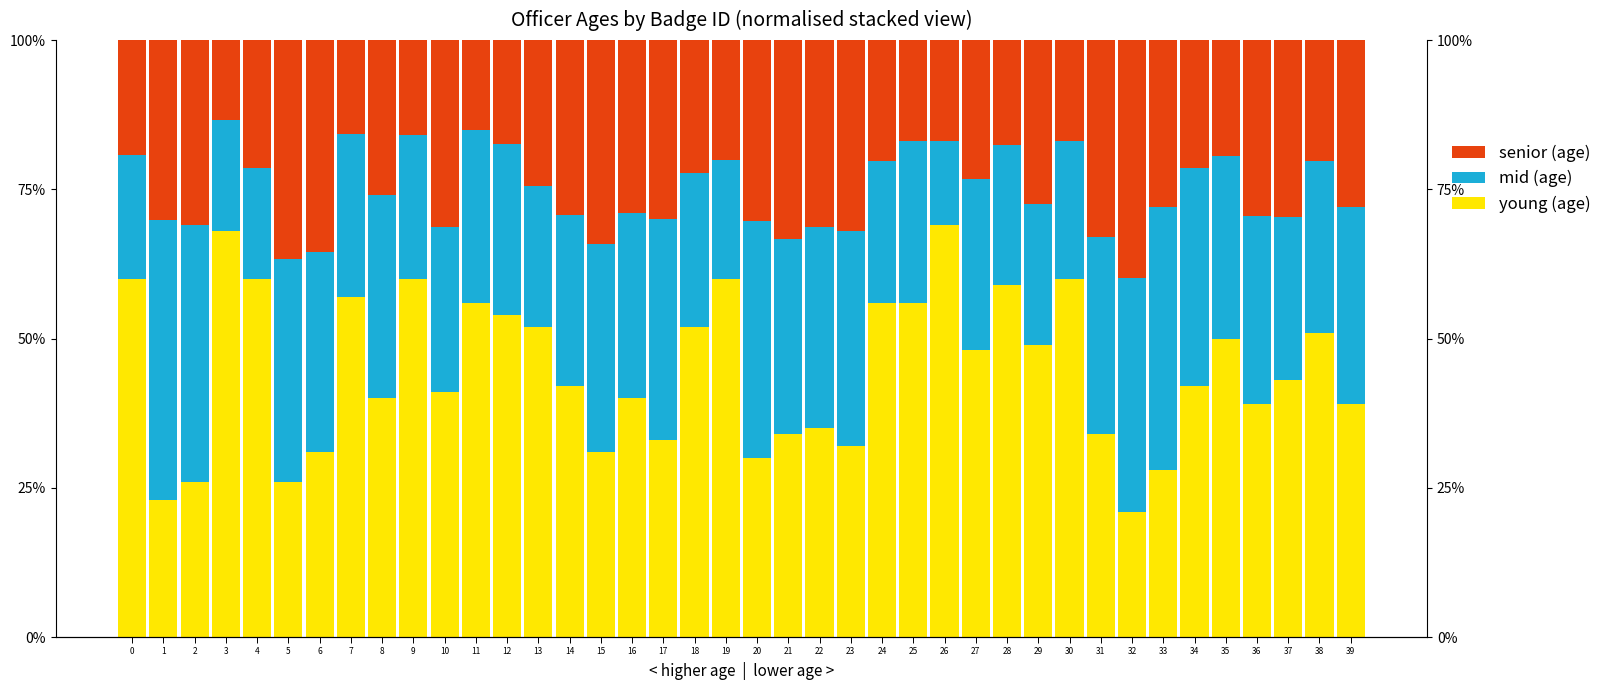

How many bars are there in each group?

3